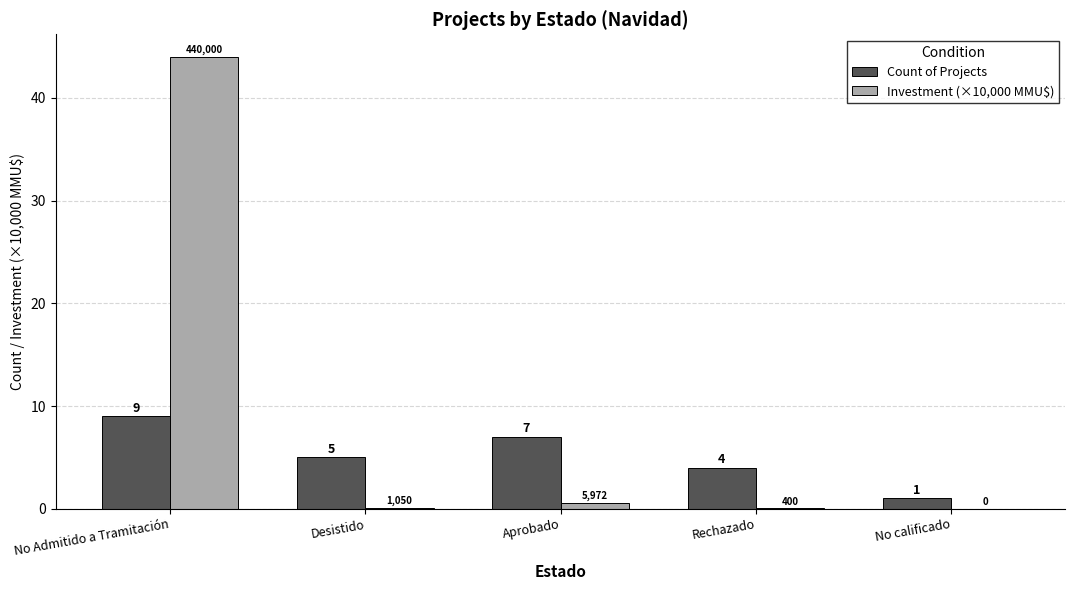

The value of Investment (×10,000 MMU$) at No Admitido a Tramitación is 14.9. True or false?

False